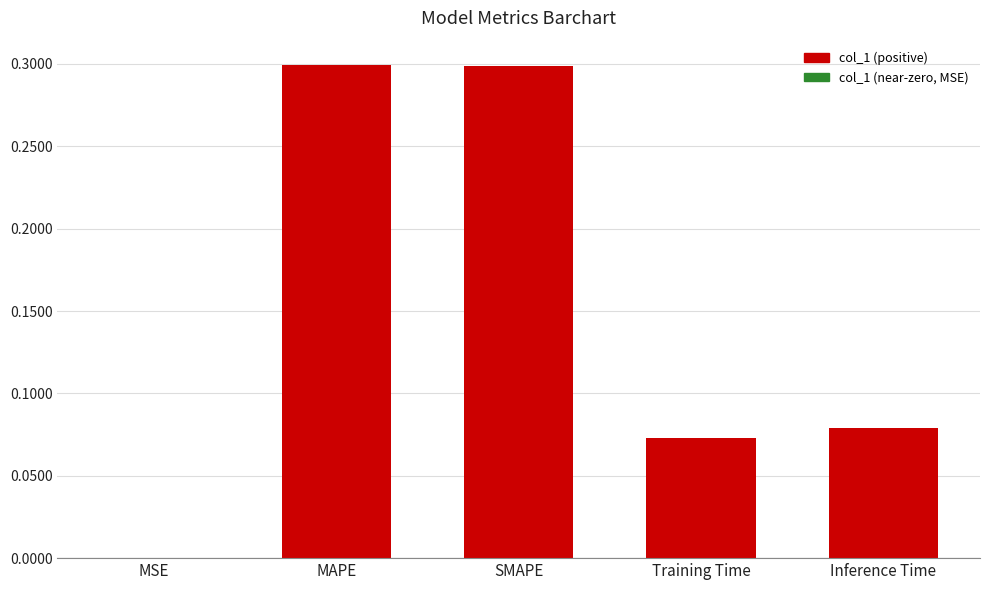

Which has a higher value, MSE or MAPE?

MAPE